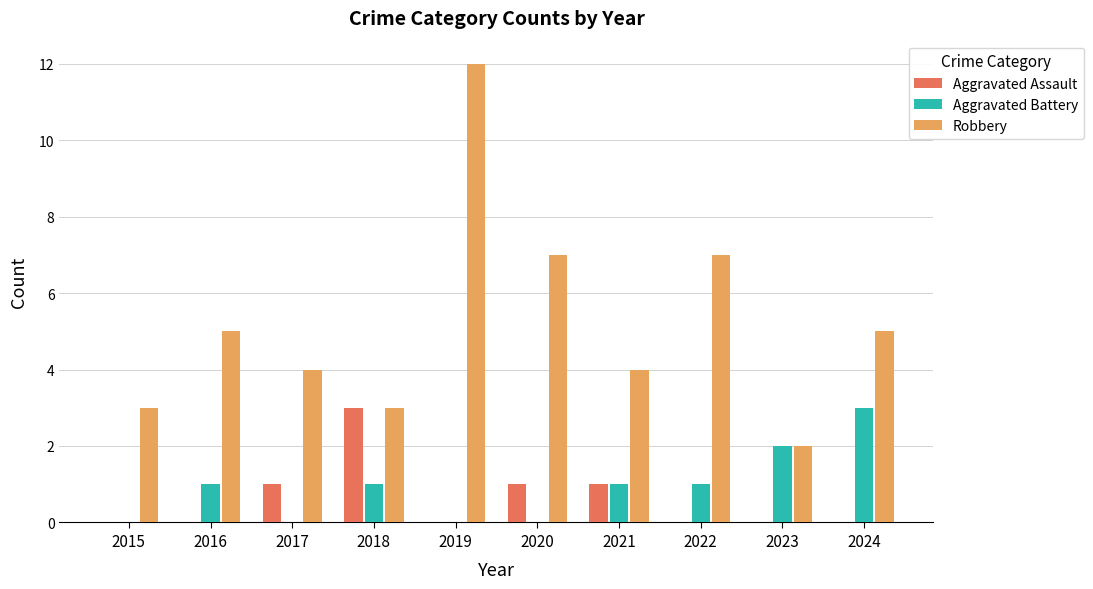

True or false: Aggravated Battery has a value of 2 at 2020.

False